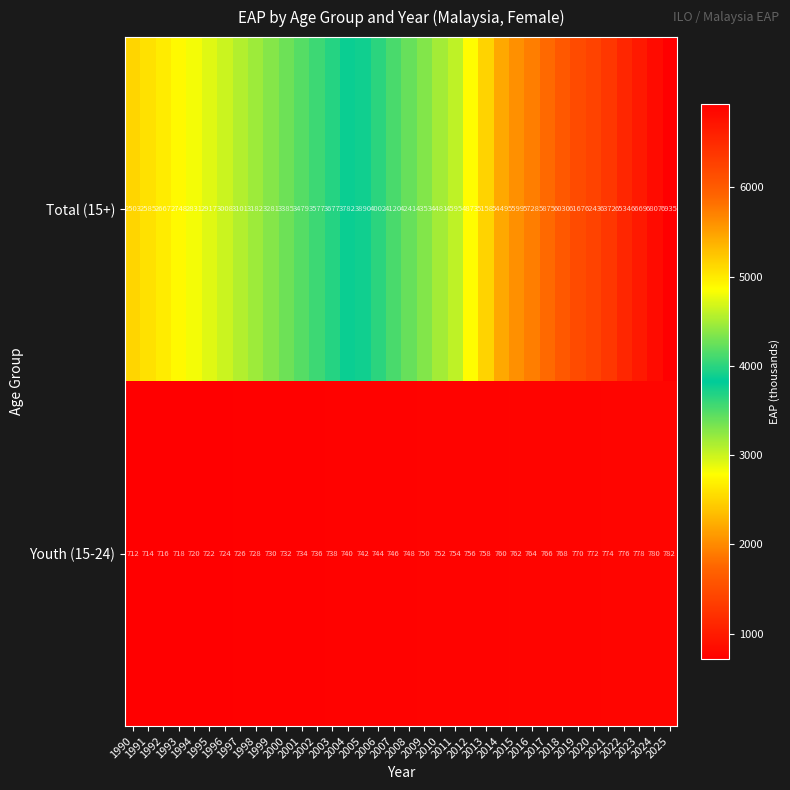

At which category does the chart reach its minimum across all series?

1990